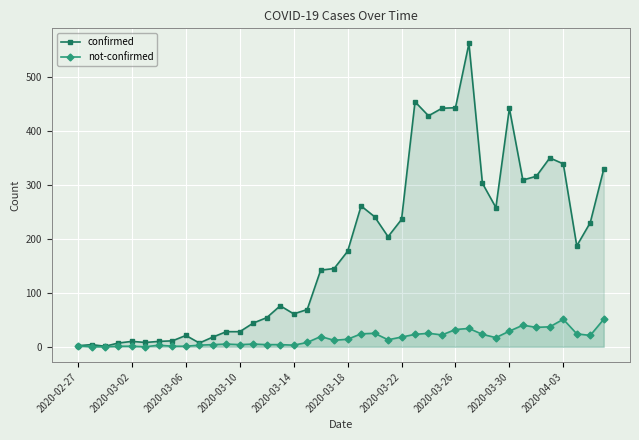

Which series has the largest range (max minus min)?

confirmed